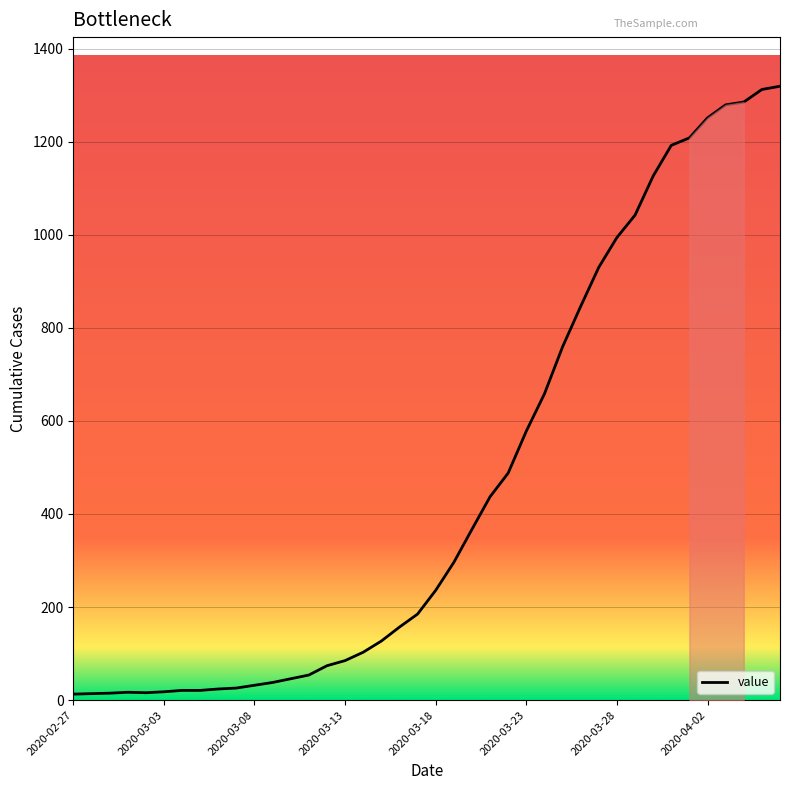

What is the smallest value displayed?

13